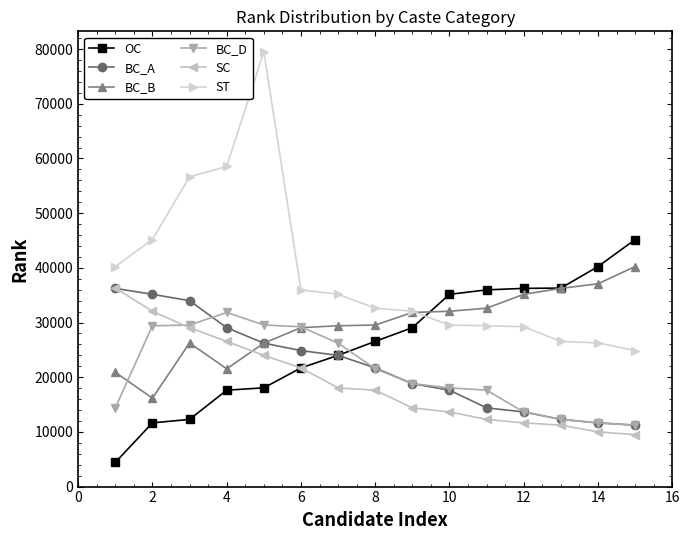

Does the chart have visible grid lines?

No